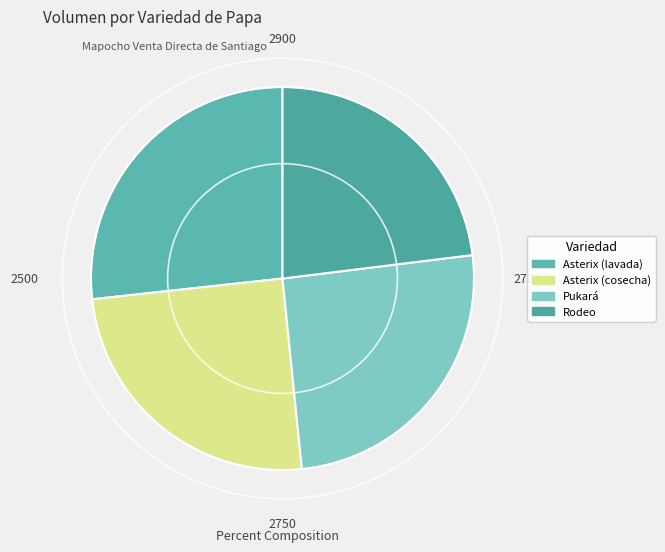

How many segments does this pie chart have?

4